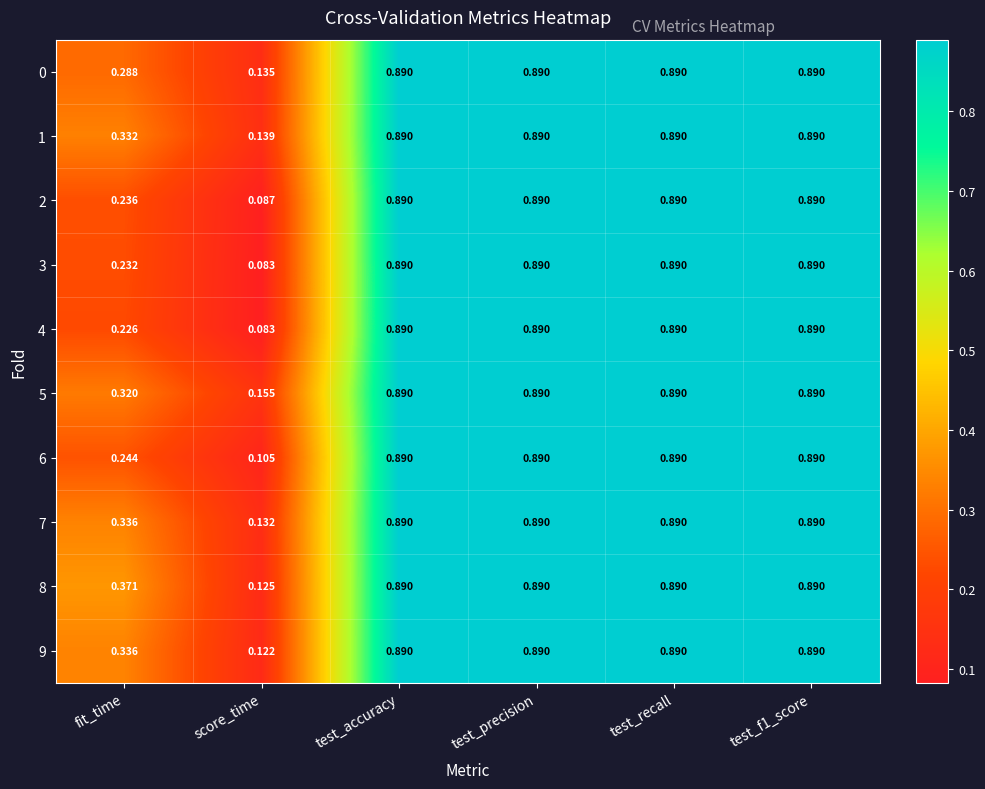

Which label corresponds to the smallest value in the chart?

score_time